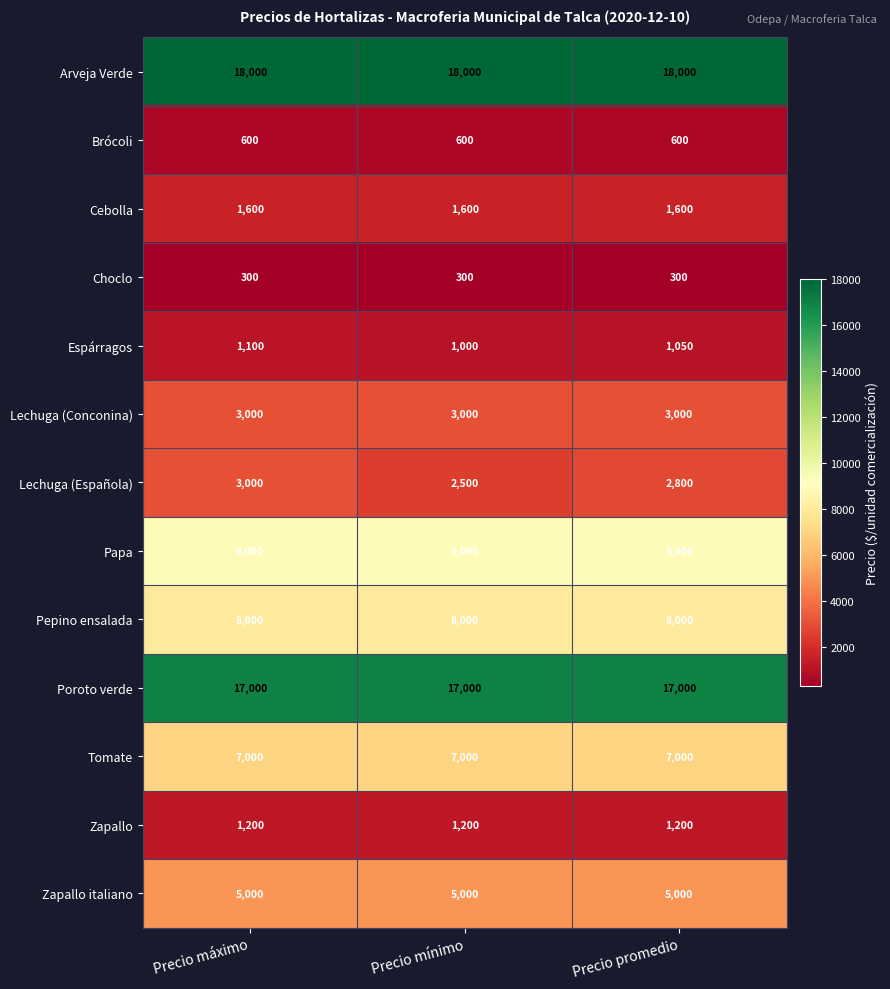

The Papa series shows 13022 at Precio máximo. True or false?

False